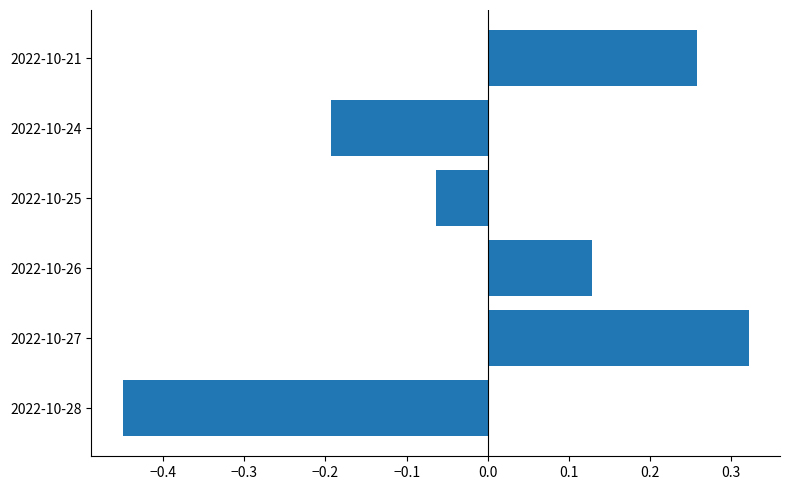

Where is the data nearest to the value 0?

2022-10-25